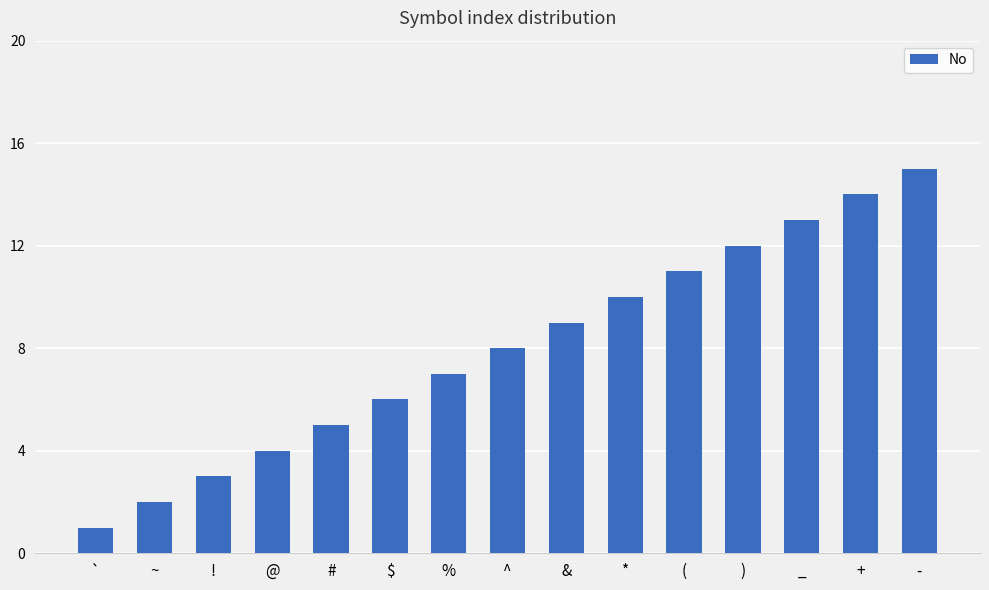

Does the chart contain stacked bars?

No